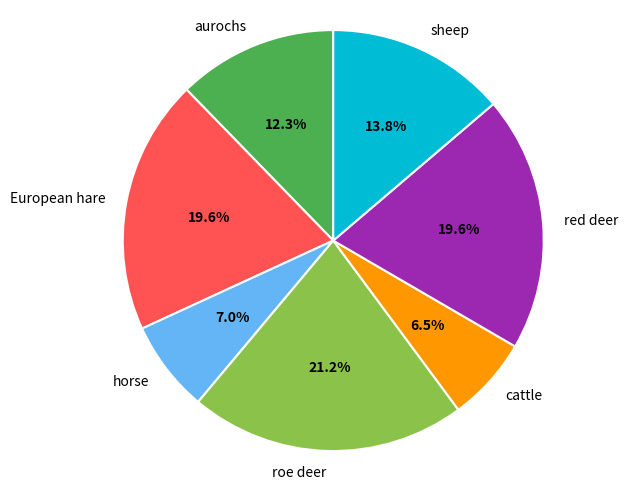

What is the smallest slice in the pie chart?

cattle